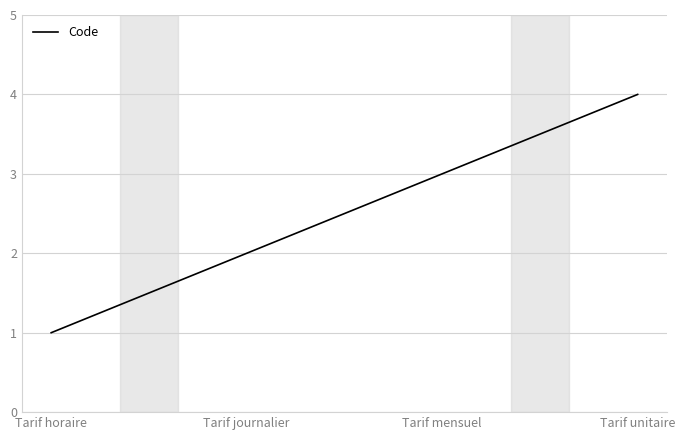

True or false: the data shows 1 at Tarif journalier.

False